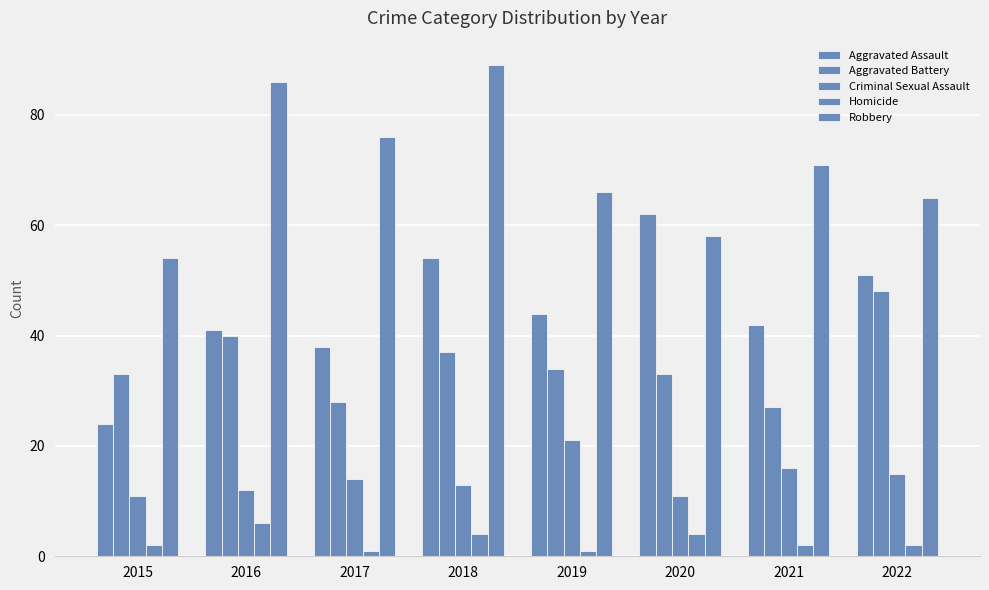

Count the number of categories in the chart.

8